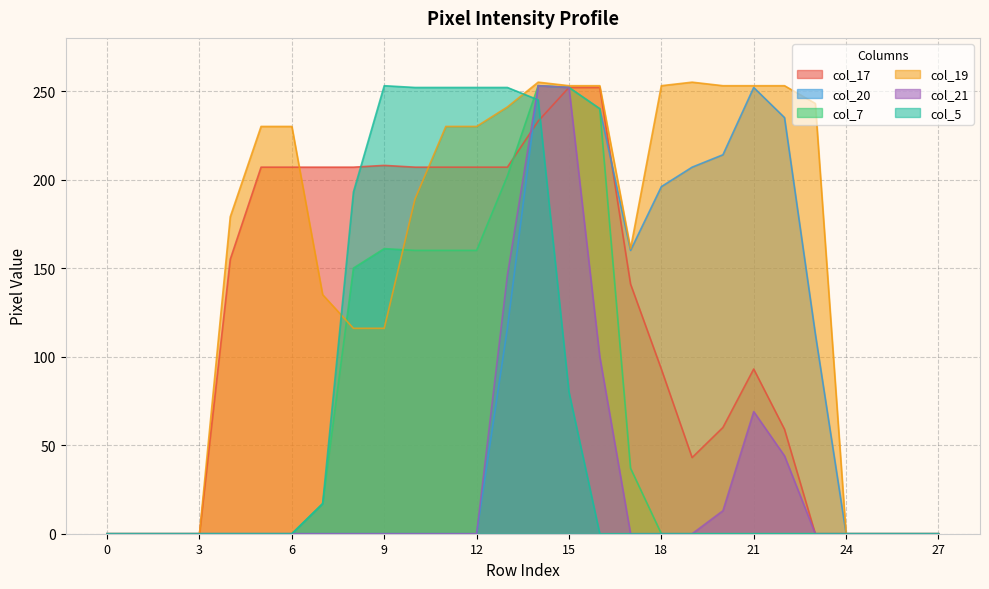

At how many categories does at least one series exceed 197?

18